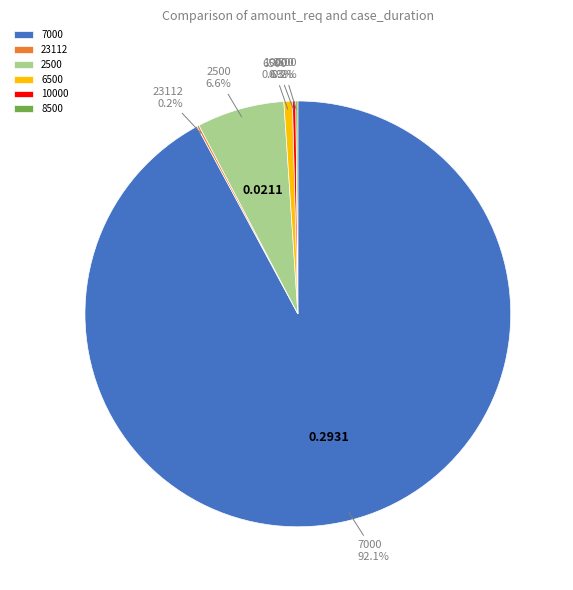

Which category accounts for the majority?

7000